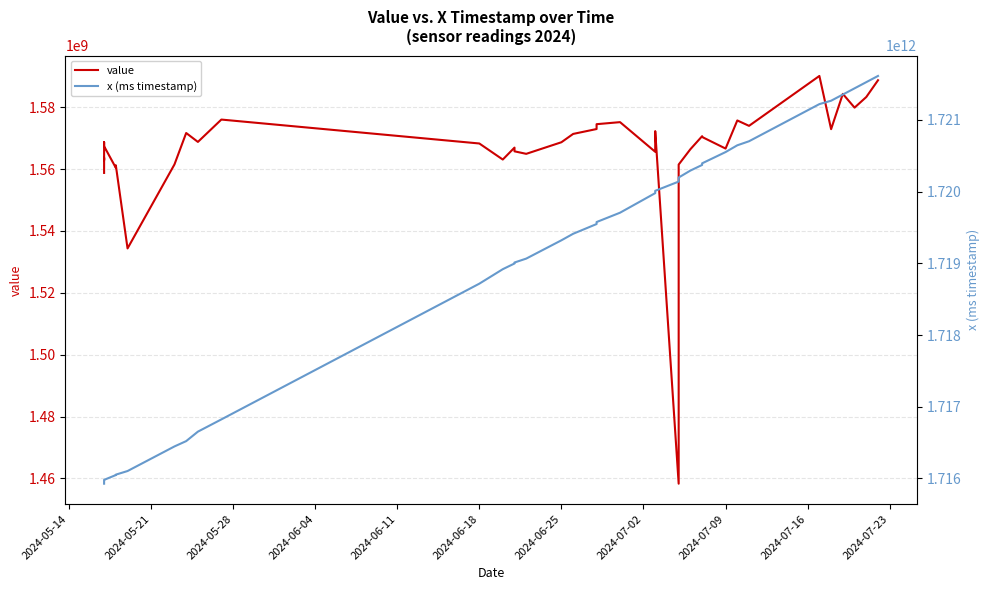

Is it true that x (ms timestamp) equals 2848877124391 at 2024-06-04?

False